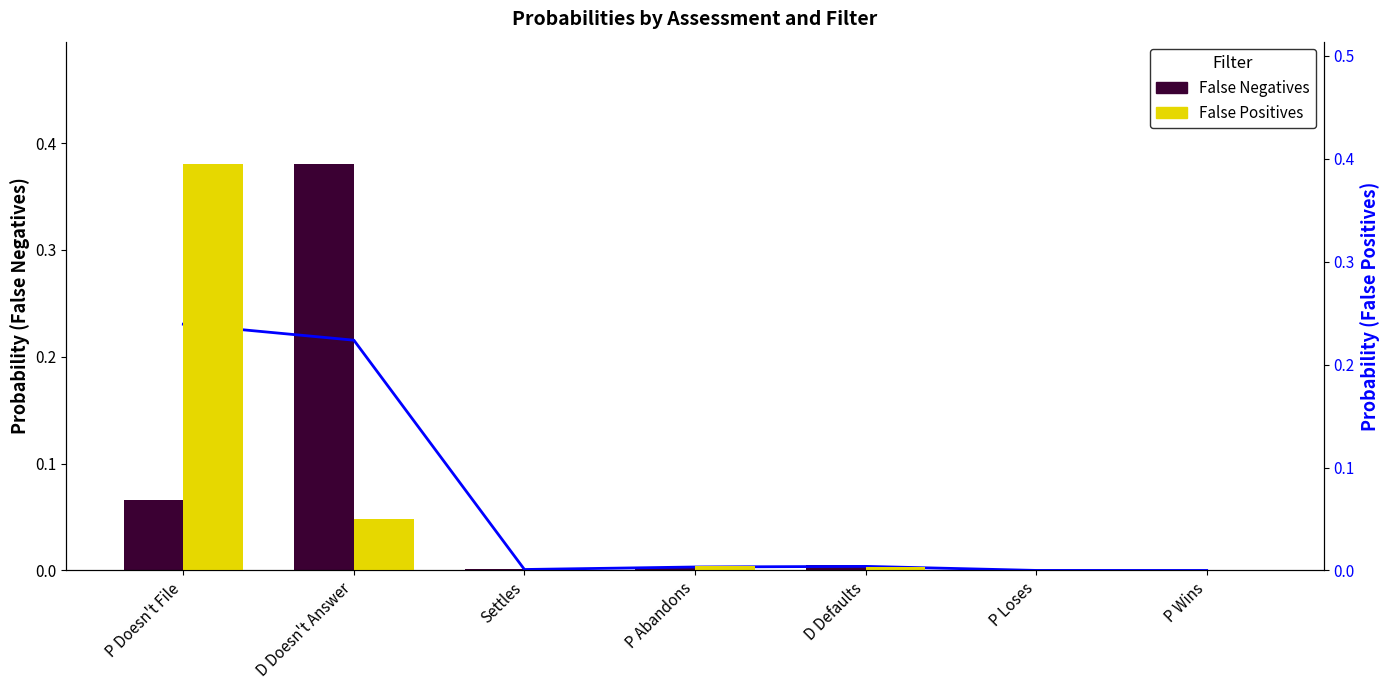

At which category is the sum across all series the highest?

P Doesn't File